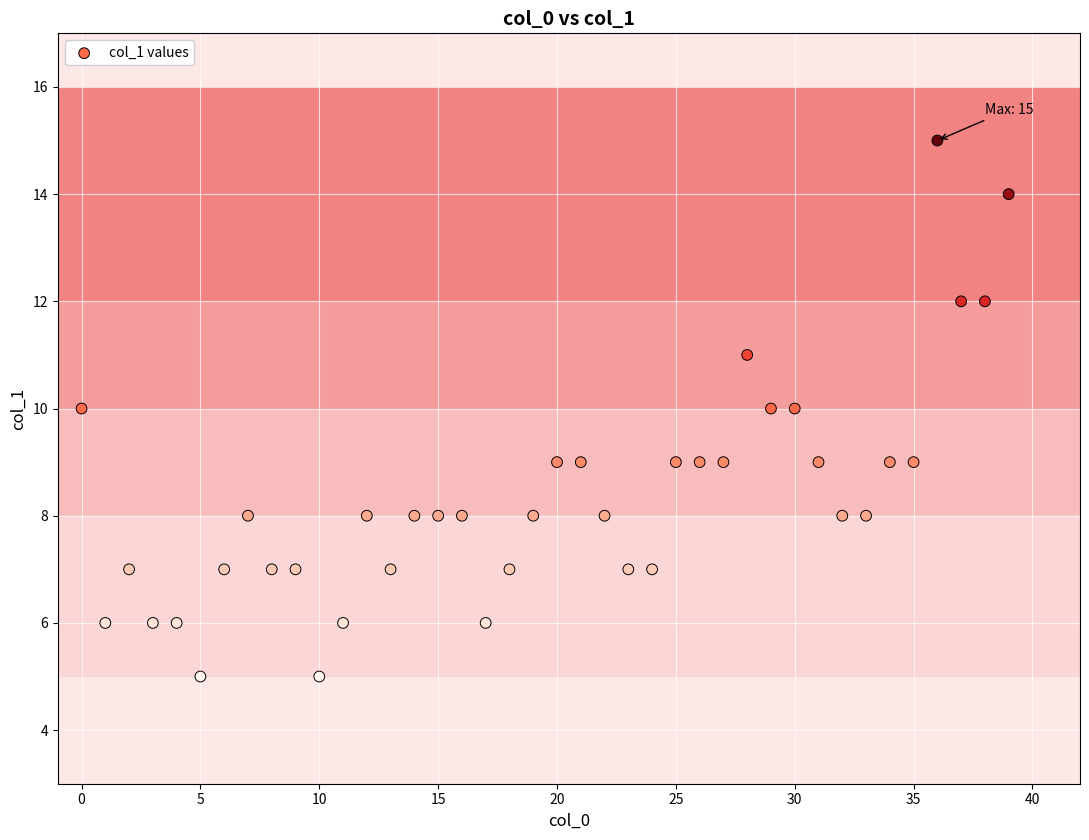

What is the range of X values (max minus min)?

39